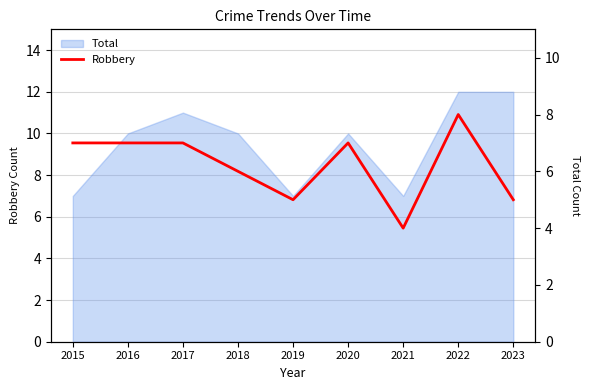

At which category does the data reach its first local peak?

2020